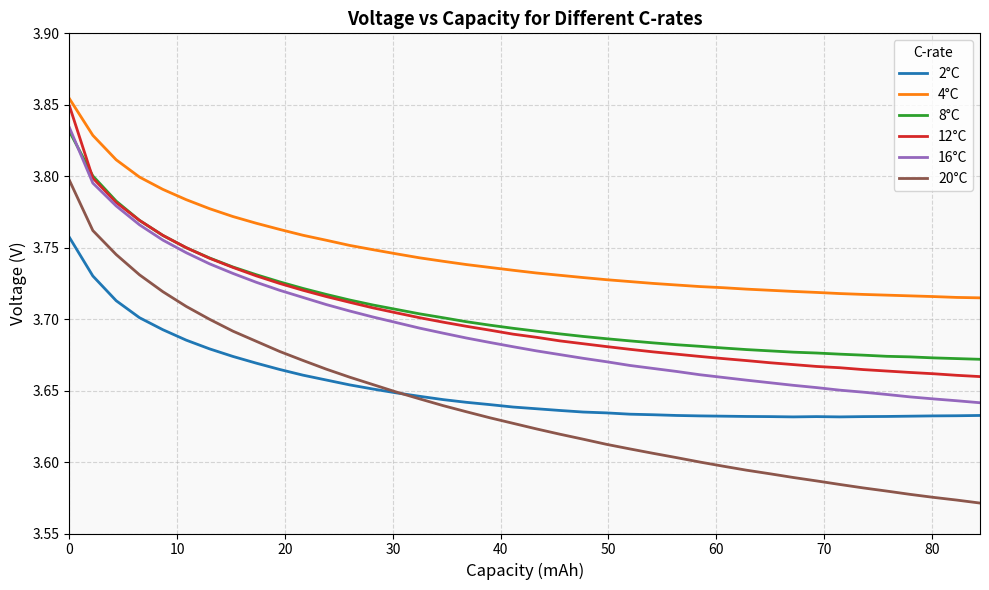

At how many categories does at least one series exceed 3?

40